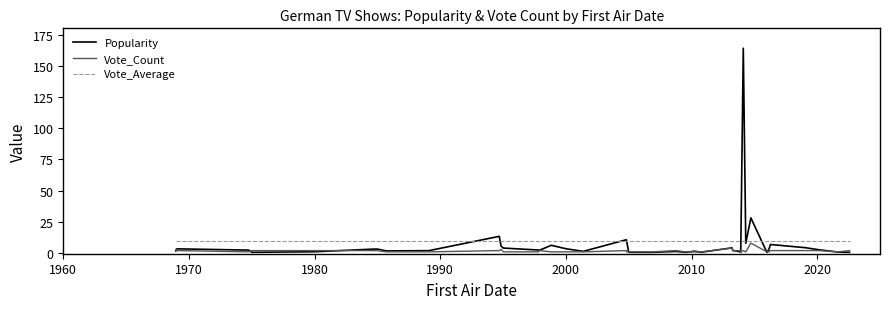

Which series has the widest spread of values?

Popularity